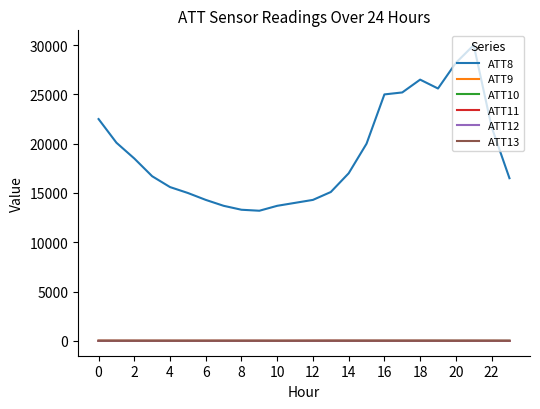

Which series has the largest total across all categories?

ATT8